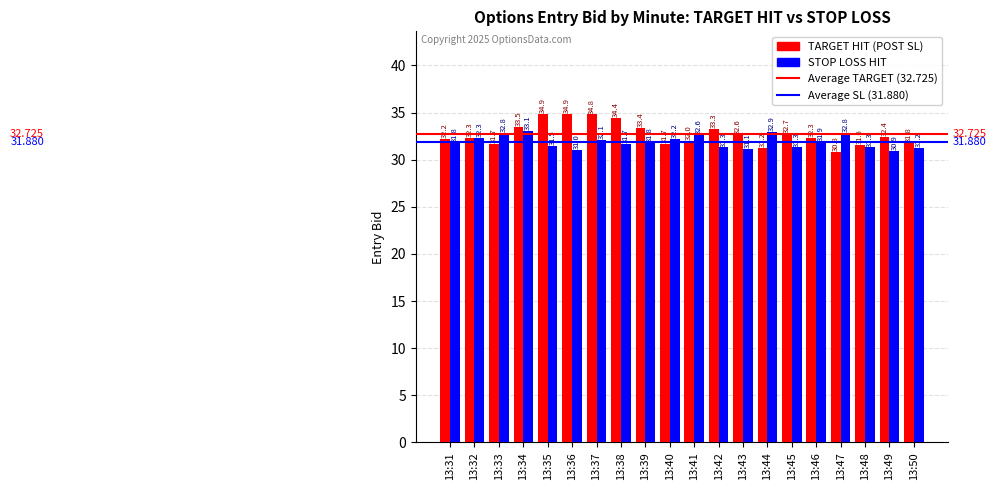

Reading left to right, extract all data points from this chart.

TARGET HIT (POST SL): 13:31=32.2	13:32=32.3	13:33=31.7	13:34=33.5	13:35=34.9	13:36=34.9	13:37=34.8	13:38=34.4	13:39=33.4	13:40=31.7	13:41=32.0	13:42=33.3	13:43=32.6	13:44=31.2	13:45=32.7	13:46=32.3	13:47=30.8	13:48=31.6	13:49=32.4	13:50=31.8
STOP LOSS HIT: 13:31=31.8	13:32=32.3	13:33=32.8	13:34=33.1	13:35=31.5	13:36=31.0	13:37=32.1	13:38=31.7	13:39=31.8	13:40=32.2	13:41=32.6	13:42=31.3	13:43=31.1	13:44=32.9	13:45=31.3	13:46=31.9	13:47=32.8	13:48=31.3	13:49=30.9	13:50=31.2